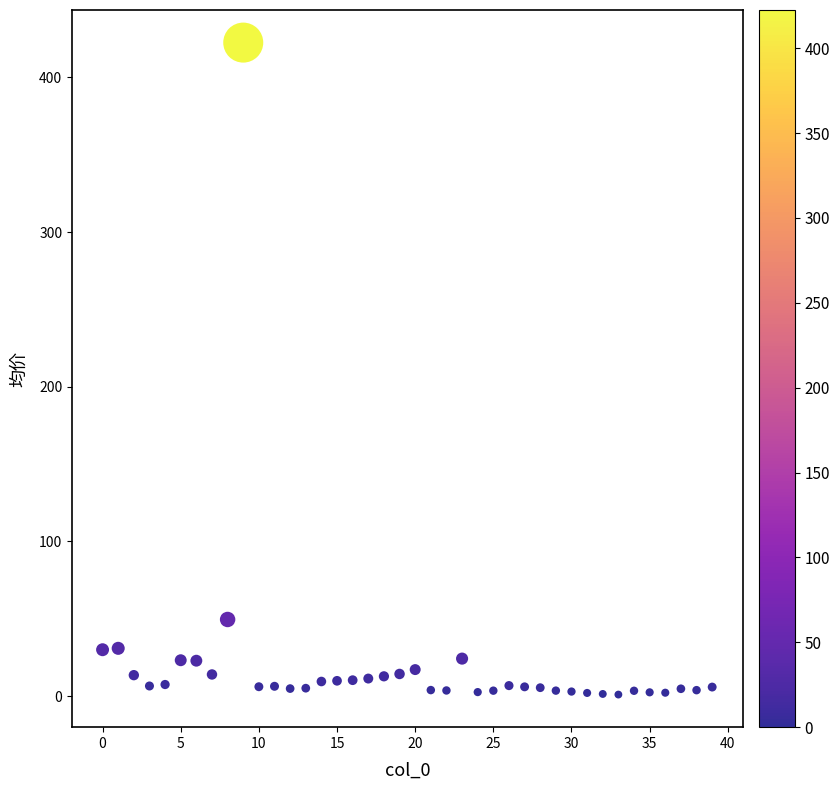

What Y value in the scatter plot is closest to 211?

49.5